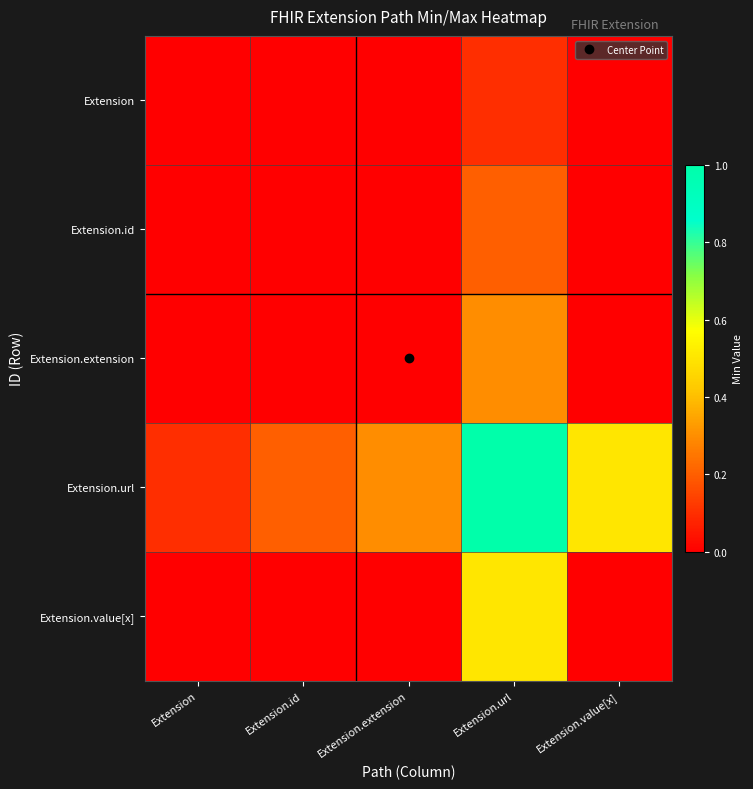

Reading left to right, list all the values displayed in this chart.

Extension: Extension=0.0	Extension.id=0.0	Extension.extension=0.0	Extension.url=0.1	Extension.value[x]=0.0
Extension.id: Extension=0.0	Extension.id=0.0	Extension.extension=0.0	Extension.url=0.2	Extension.value[x]=0.0
Extension.extension: Extension=0.0	Extension.id=0.0	Extension.extension=0.0	Extension.url=0.3	Extension.value[x]=0.0
Extension.url: Extension=0.1	Extension.id=0.2	Extension.extension=0.3	Extension.url=1.0	Extension.value[x]=0.5
Extension.value[x]: Extension=0.0	Extension.id=0.0	Extension.extension=0.0	Extension.url=0.5	Extension.value[x]=0.0